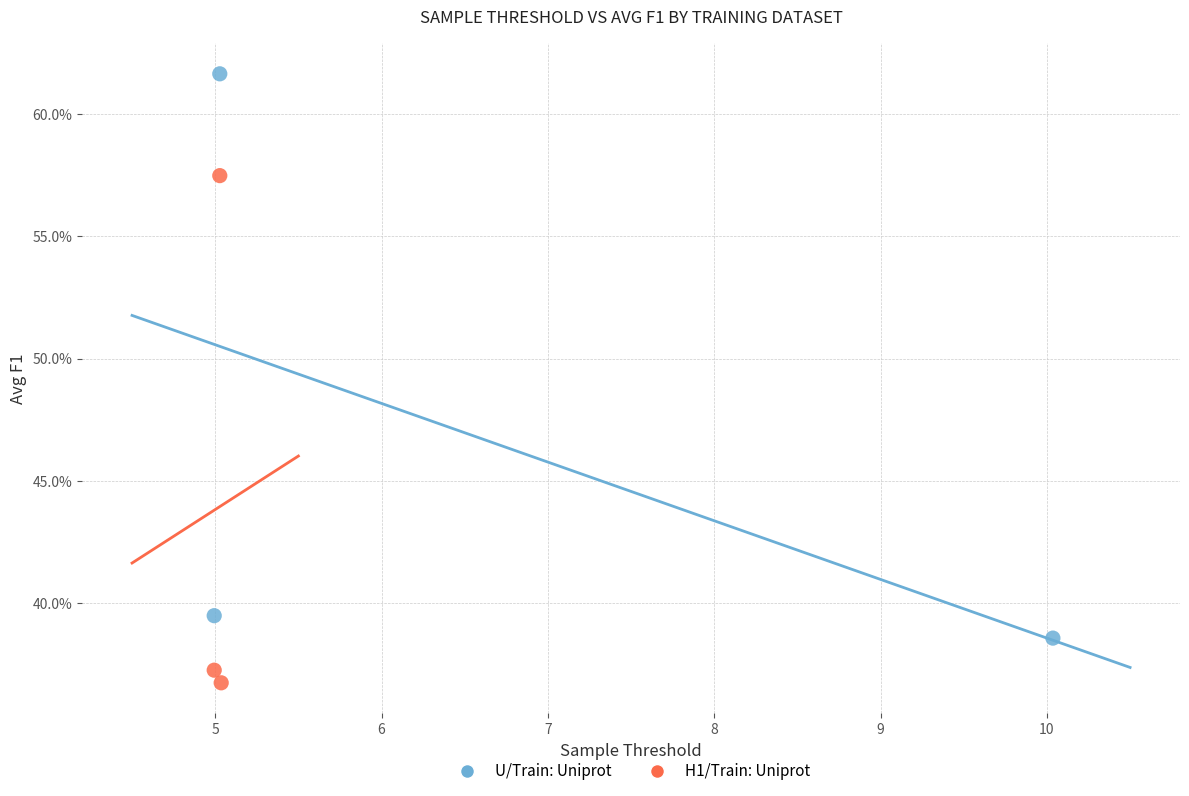

Which series contains the highest Y value?

U/Train: Uniprot